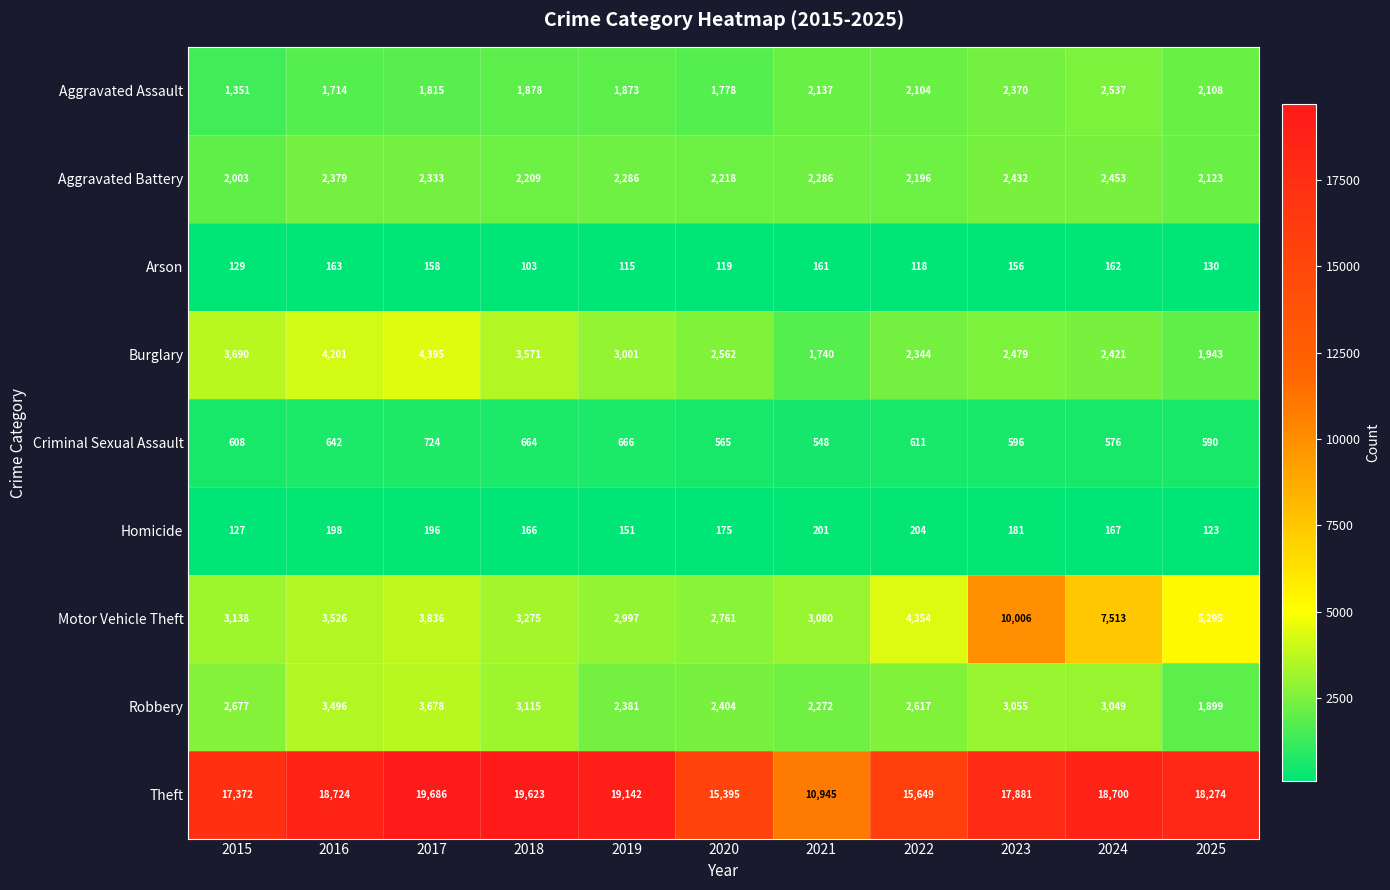

True or false: Aggravated Battery has a value of 744 at 2022.

False